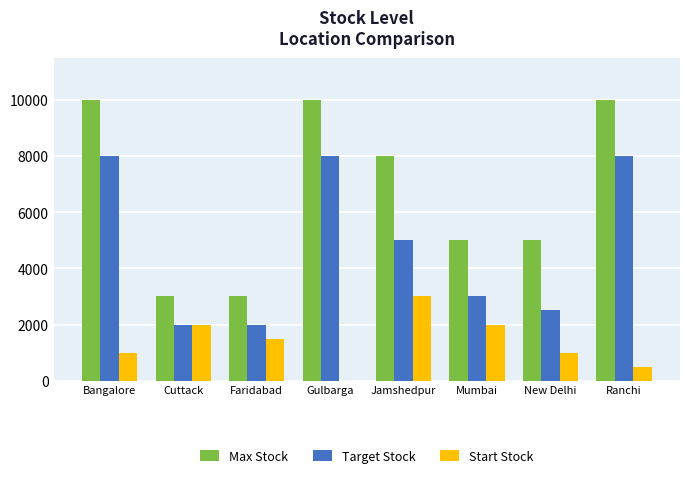

How many groups of bars are there?

8